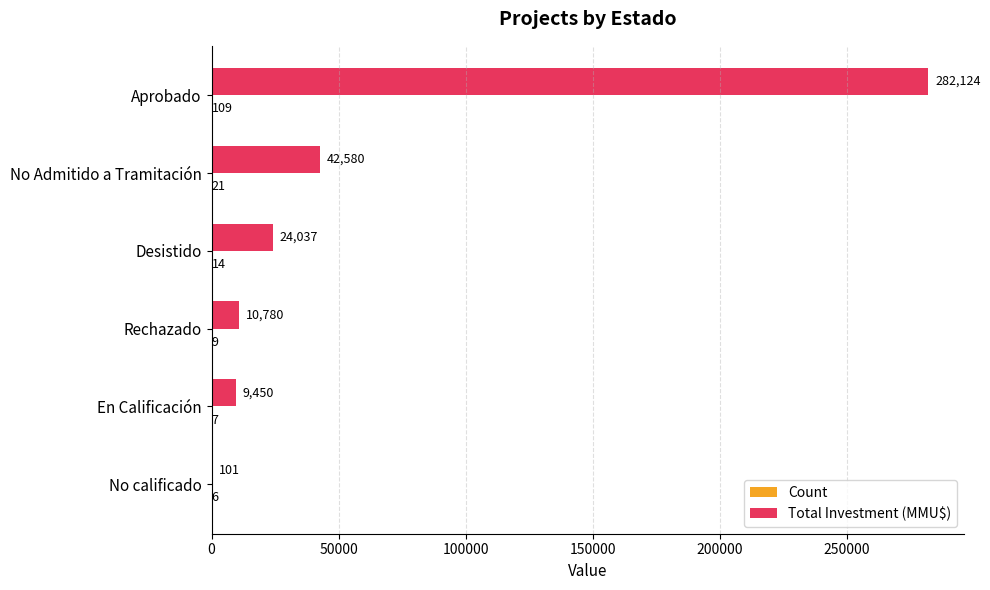

How many categories are shown in the chart?

6